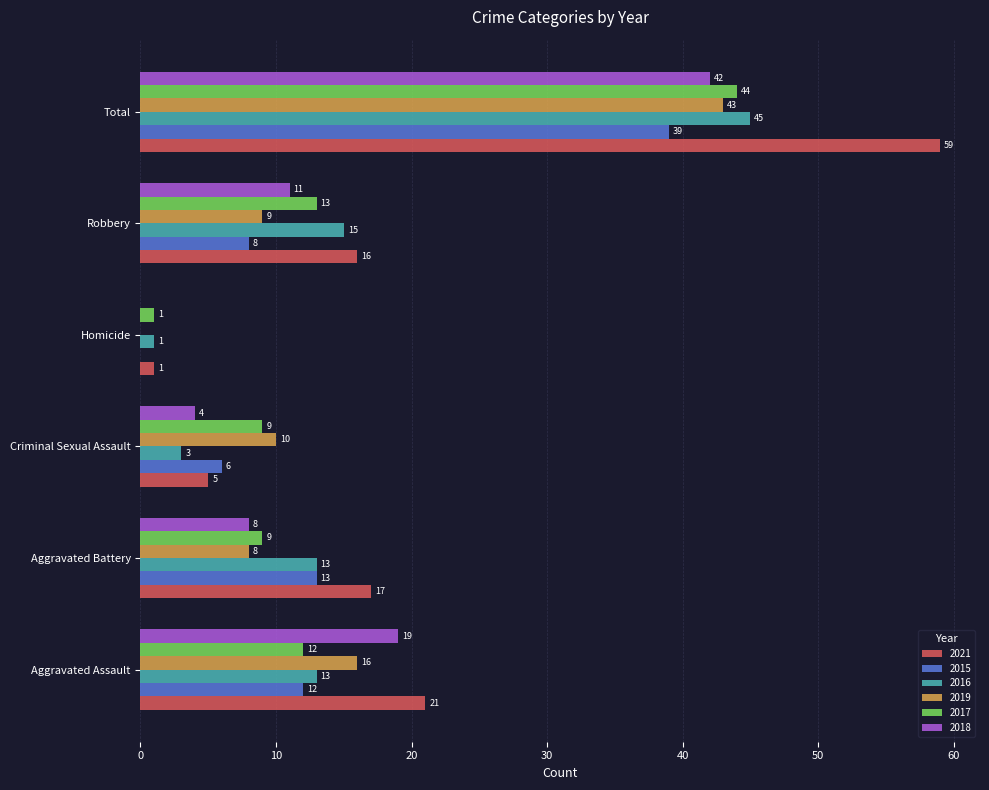

Between Homicide and Robbery, which series saw the biggest shift?

2021